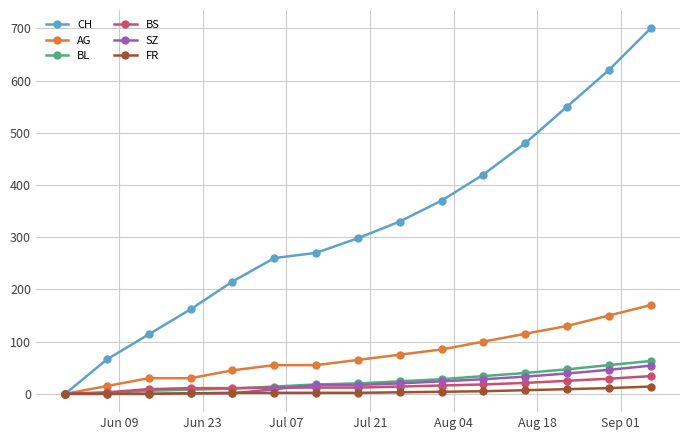

What is the highest value of the BS series?

34